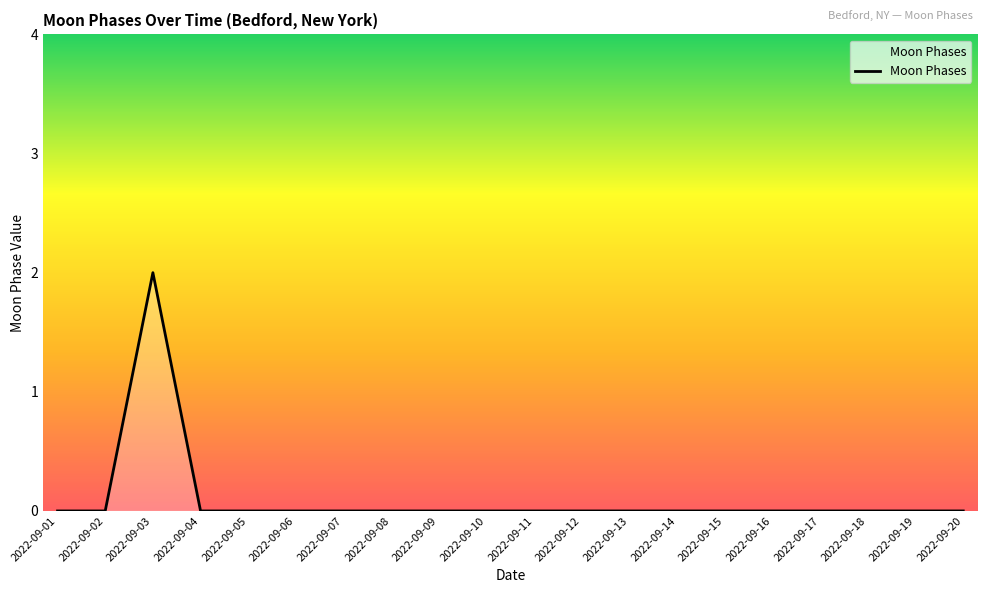

At which category does the data reach its first local peak?

2022-09-03